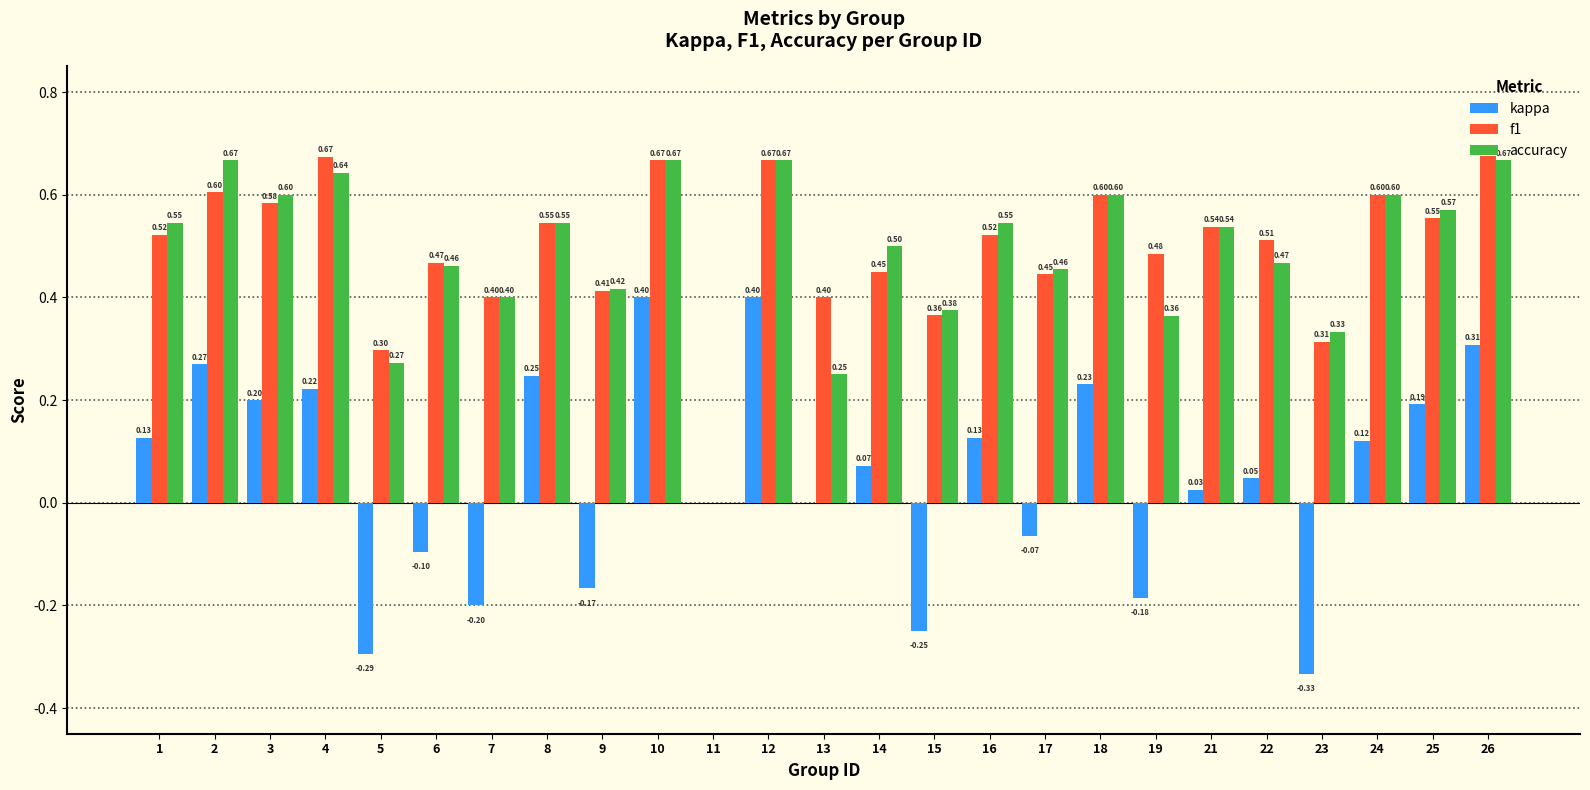

Which series has the largest total across all categories?

f1